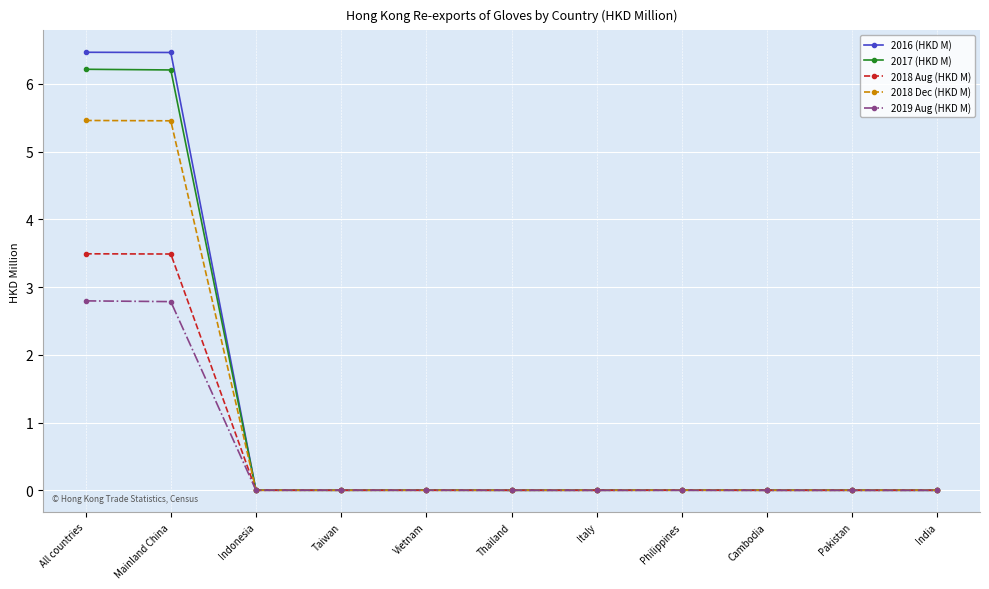

Which series has the widest spread of values?

2016 (HKD M)